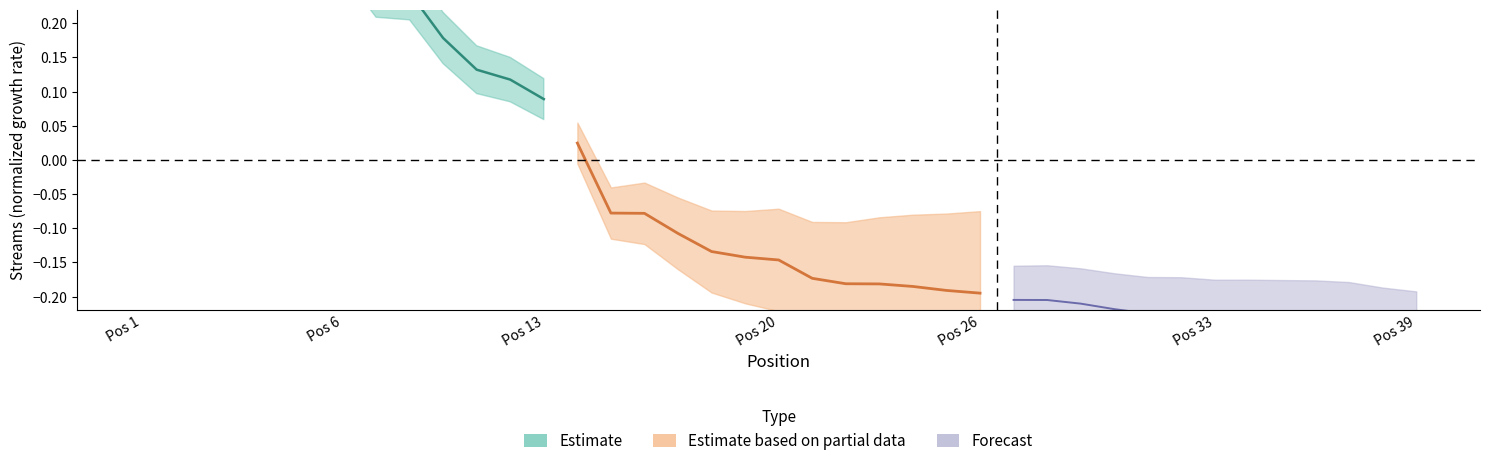

What is the value of the Forecast point at the 6th from the left?

-0.2